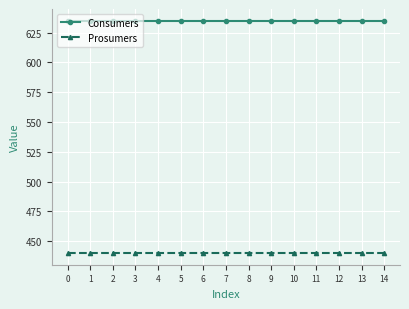

What is the spread (max minus min) of values at 2?

195